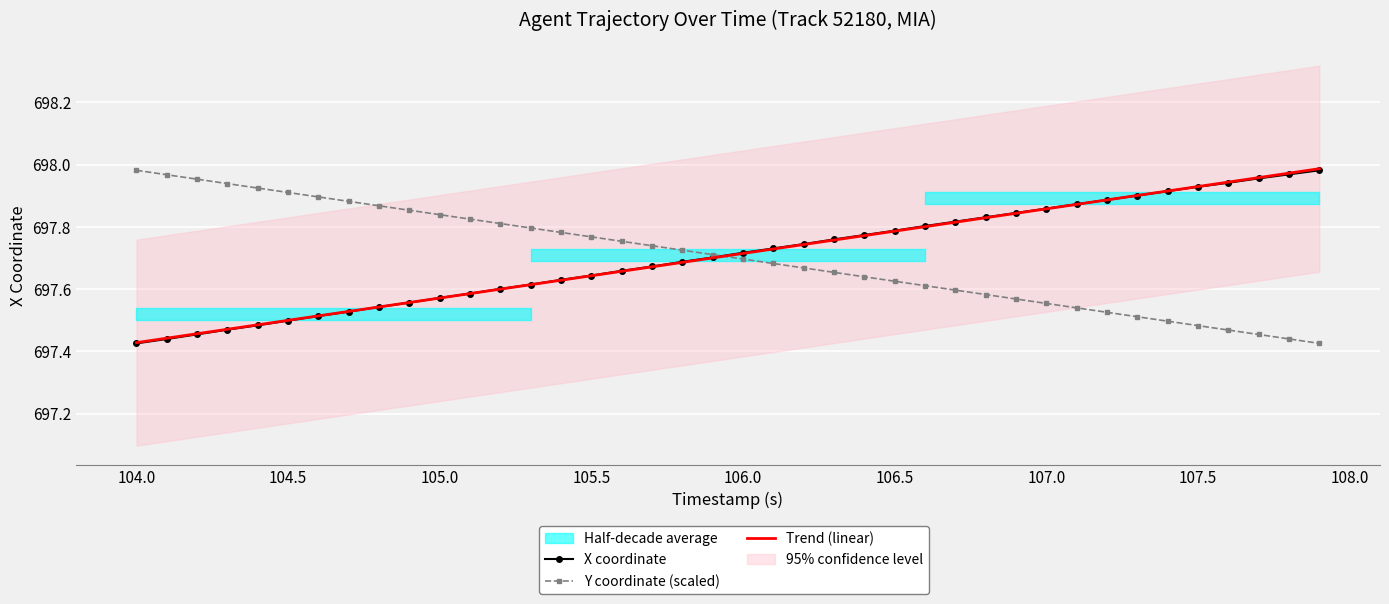

The value of X at 104.0 is 288.3. True or false?

False